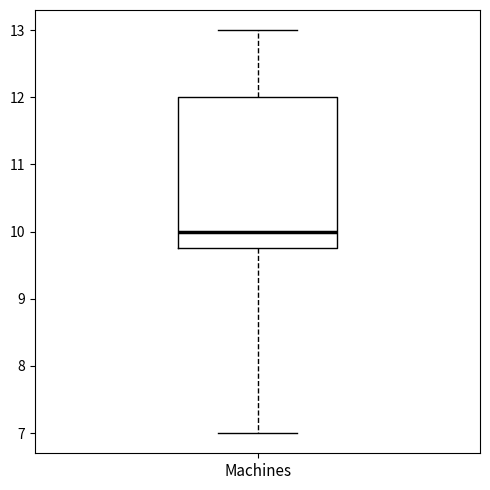

Transcribe this box plot: give where the median line is, the range the box spans, and where the two whiskers end, as read against the y-axis. The values are not printed on the chart, so give them approximately, as read against the axis.

median 10.0, box 9.8 to 12.0, whiskers 7.0 to 13.0